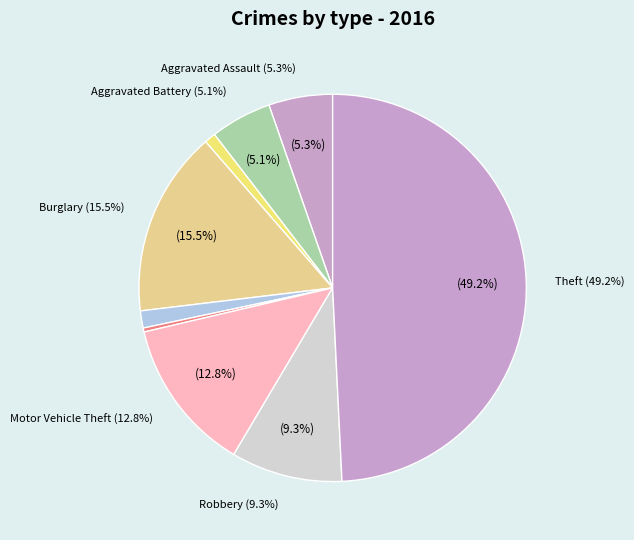

Does Arson account for over 50% of the chart?

No